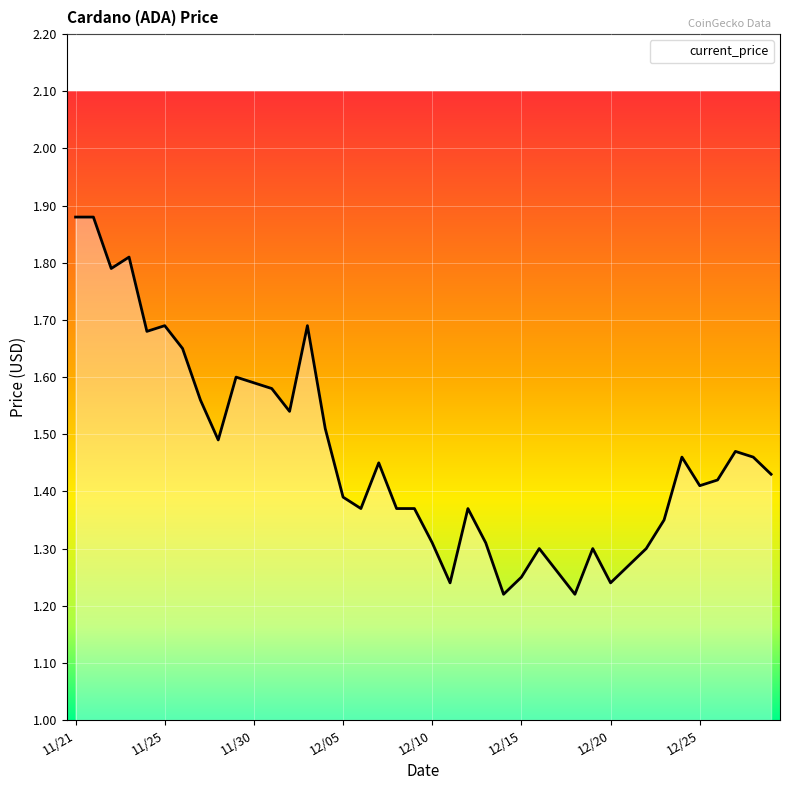

At which category does the chart reach its peak across all series?

11/21